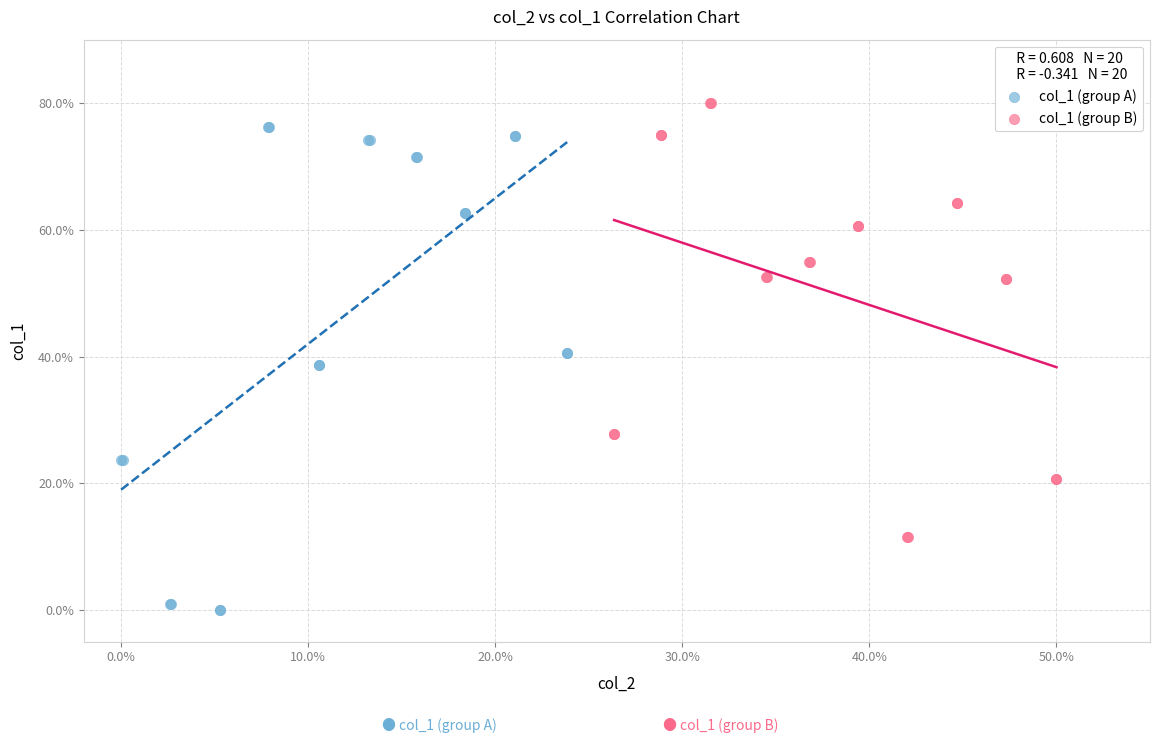

What are all the series names shown in the legend?

col_1 (group A), col_1 (group B)